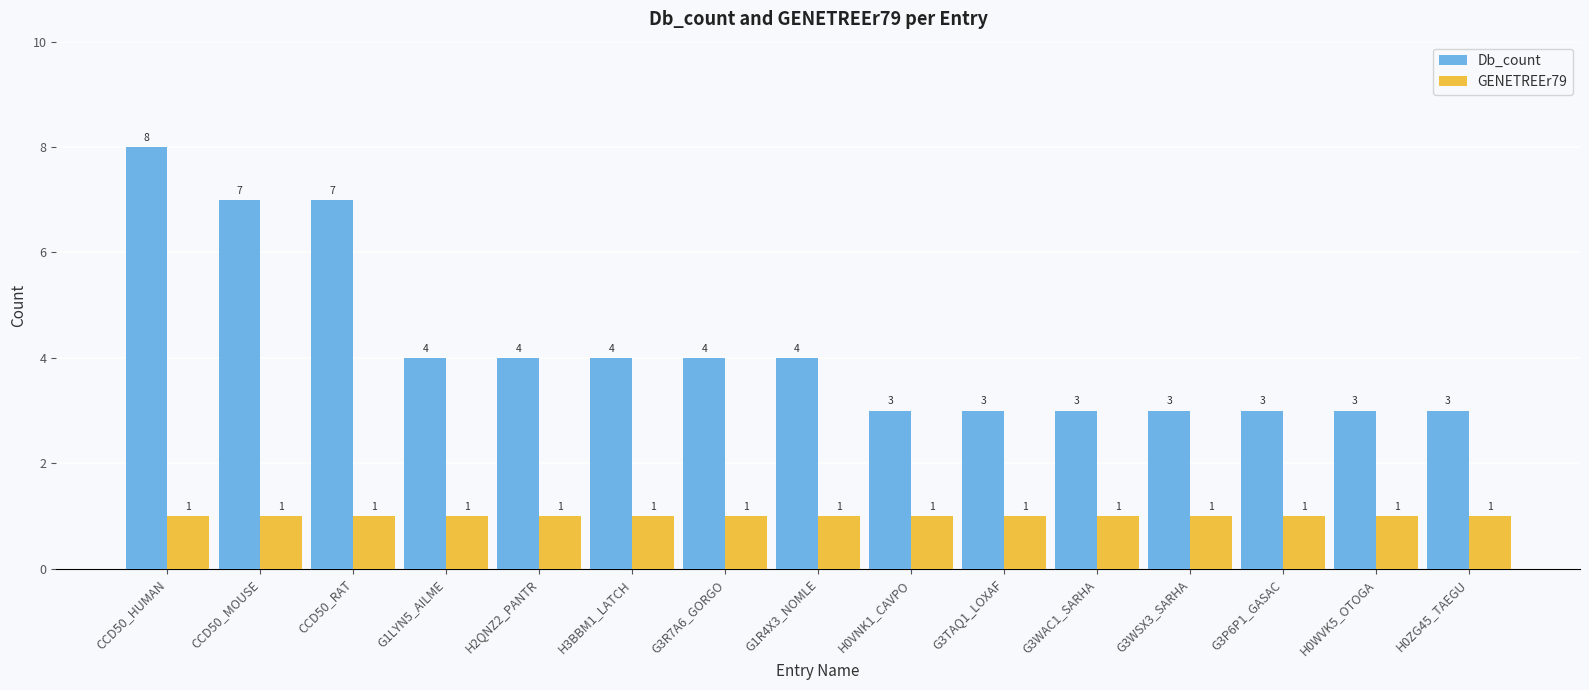

Is it true that Db_count equals 2 at H2QNZ2_PANTR?

False